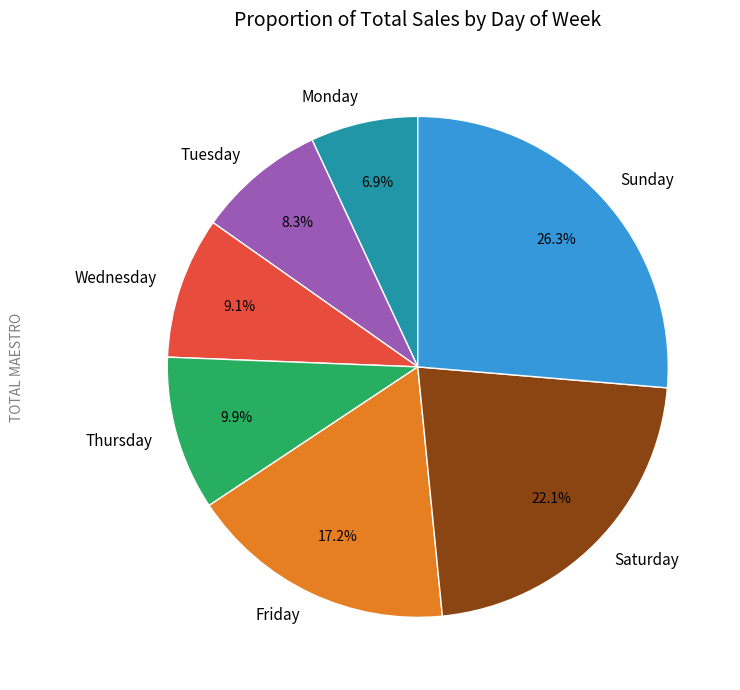

Does any single category account for the majority?

No